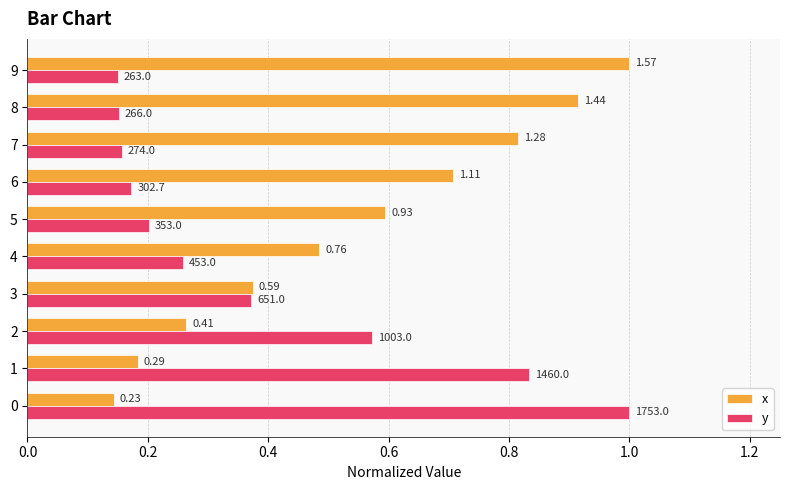

What are all the series names shown in the legend?

x, y